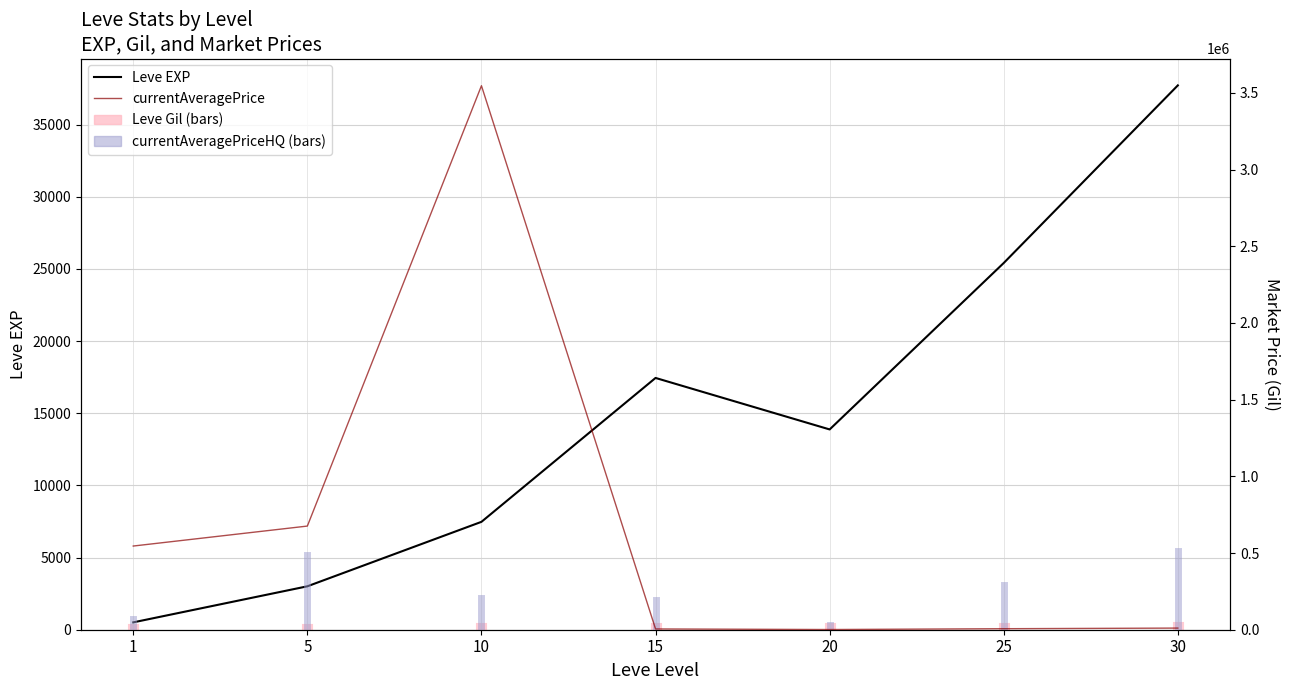

Which series has the largest total across all categories?

currentAveragePrice